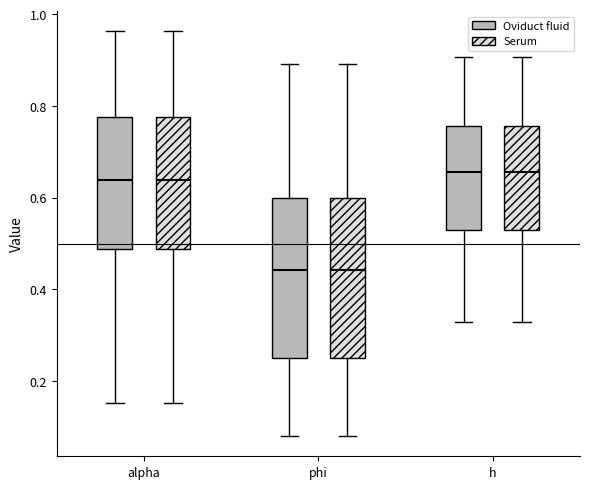

Reading left to right, read every box against the y-axis: the position of its median line, the range the box covers, and the ends of its whiskers. The values are not printed on the chart, so give them approximately, as read against the axis.

alpha (Oviduct fluid): median 0.64, box 0.48 to 0.78, whiskers 0.16 to 0.96
alpha (Serum): median 0.64, box 0.48 to 0.78, whiskers 0.16 to 0.96
phi (Oviduct fluid): median 0.44, box 0.26 to 0.60, whiskers 0.08 to 0.90
phi (Serum): median 0.44, box 0.26 to 0.60, whiskers 0.08 to 0.90
h (Oviduct fluid): median 0.66, box 0.52 to 0.76, whiskers 0.32 to 0.90
h (Serum): median 0.66, box 0.52 to 0.76, whiskers 0.32 to 0.90